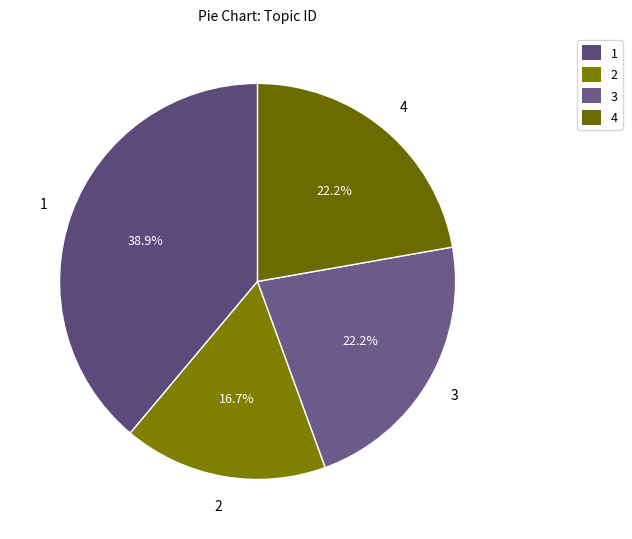

What percentage is the 2 slice, to the nearest percent?

17%